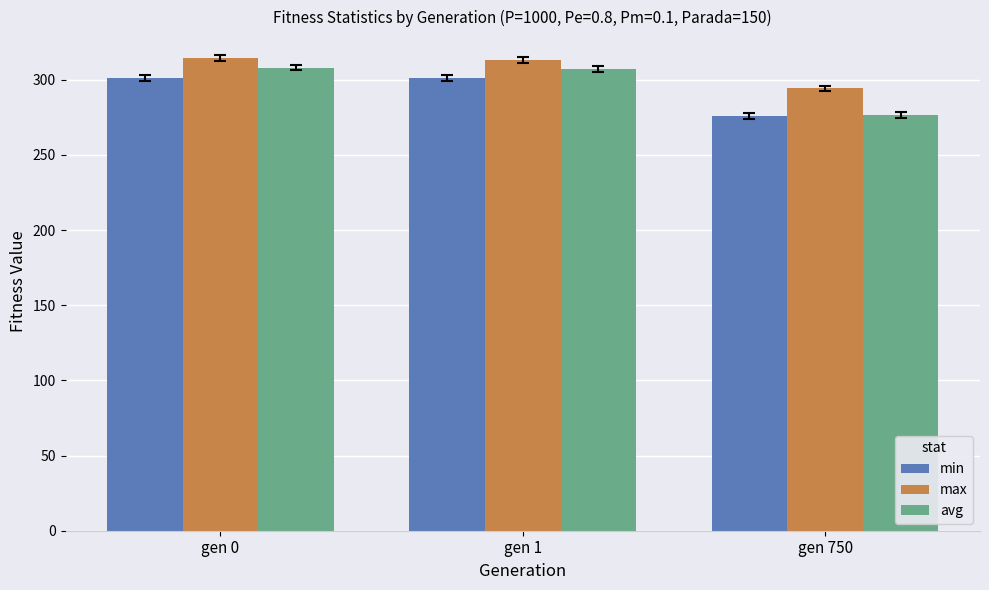

Read the min value at gen 1.

301.2